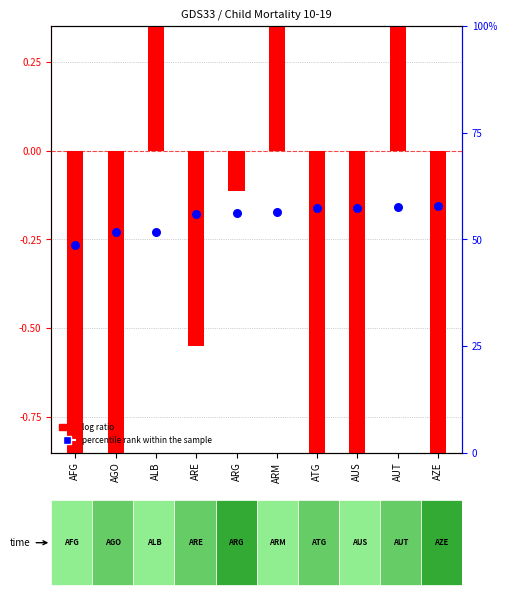

What is the total value across all series at ARM?

62.5